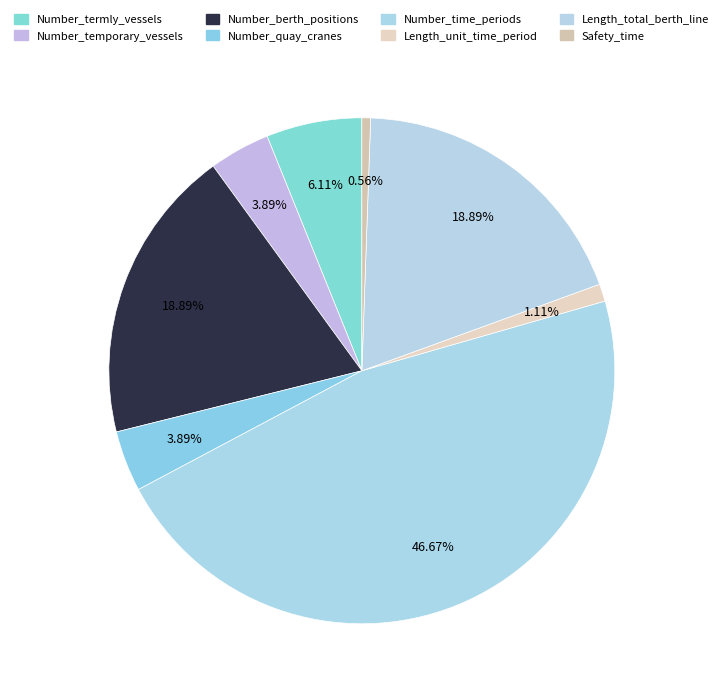

To the nearest percent, what is the difference between the Number_time_periods and Length_total_berth_line slice percentages?

28%